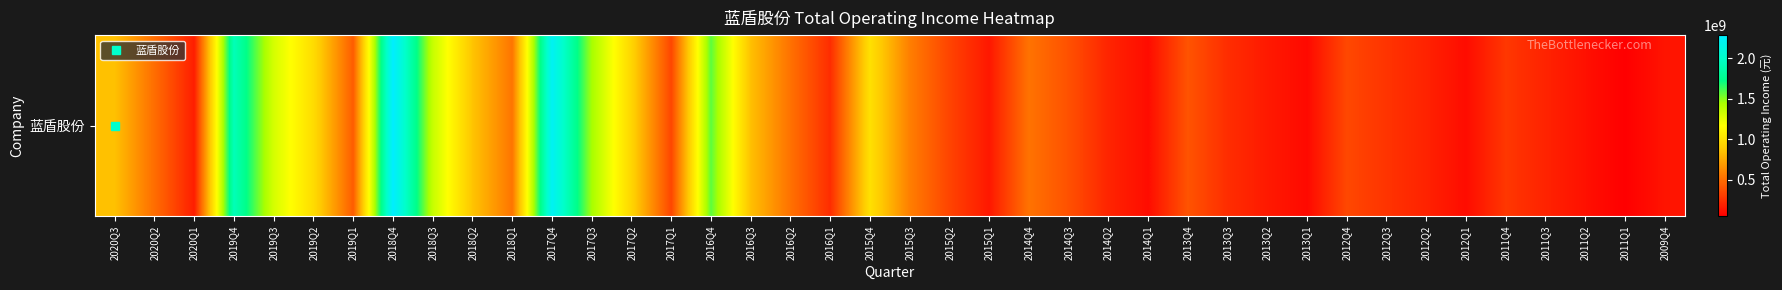

Is it true that the value at 2012Q3 is 158891634.4?

False